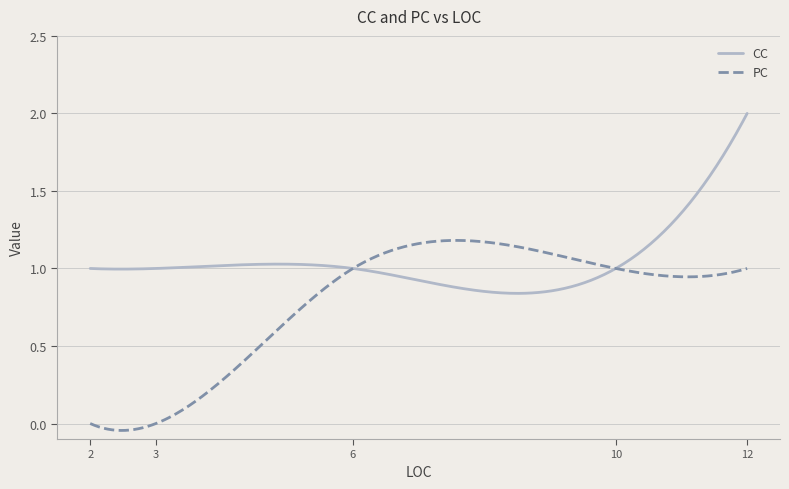

Which series has the largest total across all categories?

CC